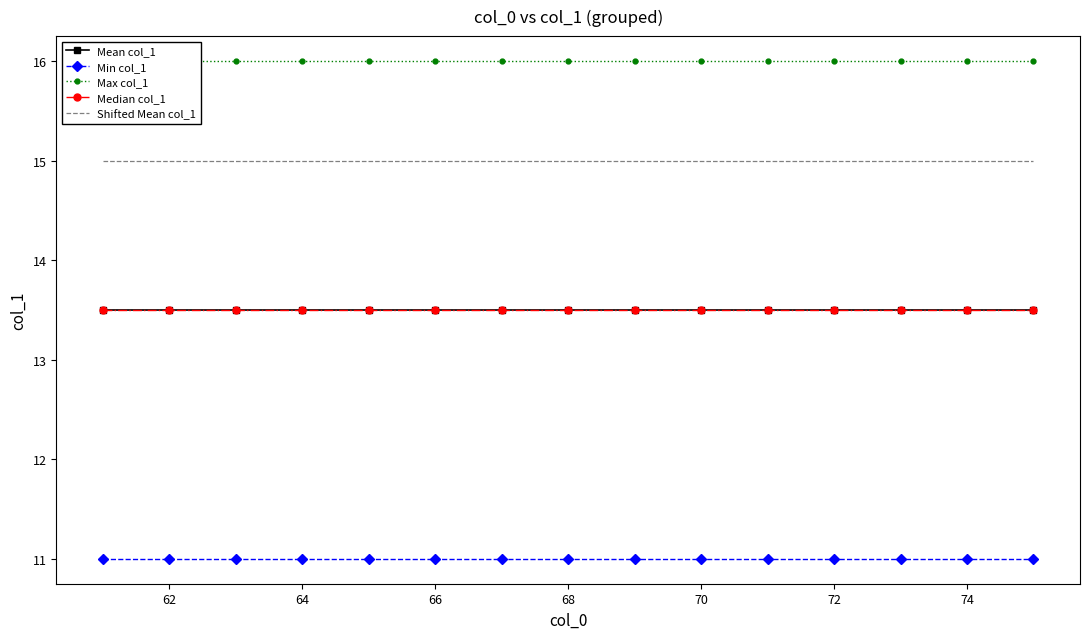

Reading left to right, extract all data points from this chart.

Mean col_1: 13.5	13.5	13.5	13.5	13.5	13.5	13.5	13.5	13.5	13.5	13.5	13.5	13.5	13.5	13.5
Min col_1: 11.0	11.0	11.0	11.0	11.0	11.0	11.0	11.0	11.0	11.0	11.0	11.0	11.0	11.0	11.0
Max col_1: 16.0	16.0	16.0	16.0	16.0	16.0	16.0	16.0	16.0	16.0	16.0	16.0	16.0	16.0	16.0
Median col_1: 13.5	13.5	13.5	13.5	13.5	13.5	13.5	13.5	13.5	13.5	13.5	13.5	13.5	13.5	13.5
Shifted Mean col_1: 15.0	15.0	15.0	15.0	15.0	15.0	15.0	15.0	15.0	15.0	15.0	15.0	15.0	15.0	15.0